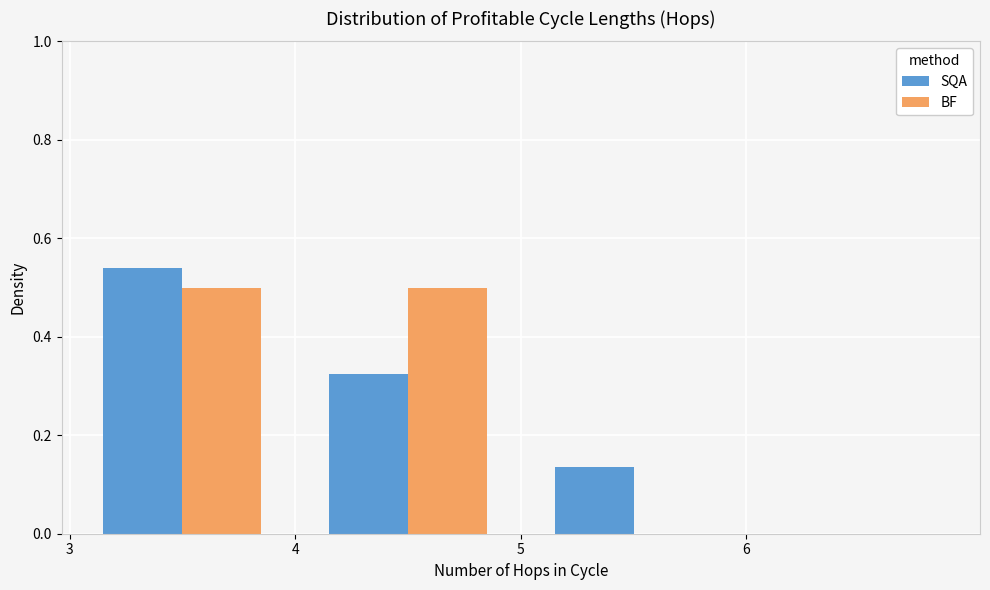

Reading left to right, transcribe this chart: for each range on the x-axis, give the height of each series' bar. The values are not printed on the chart, so give them approximately, as read against the axis.

3 to 4: SQA=0.54	BF=0.50
4 to 5: SQA=0.32	BF=0.50
5 to 6: SQA=0.14	BF=0
6 to 7: SQA=0	BF=0